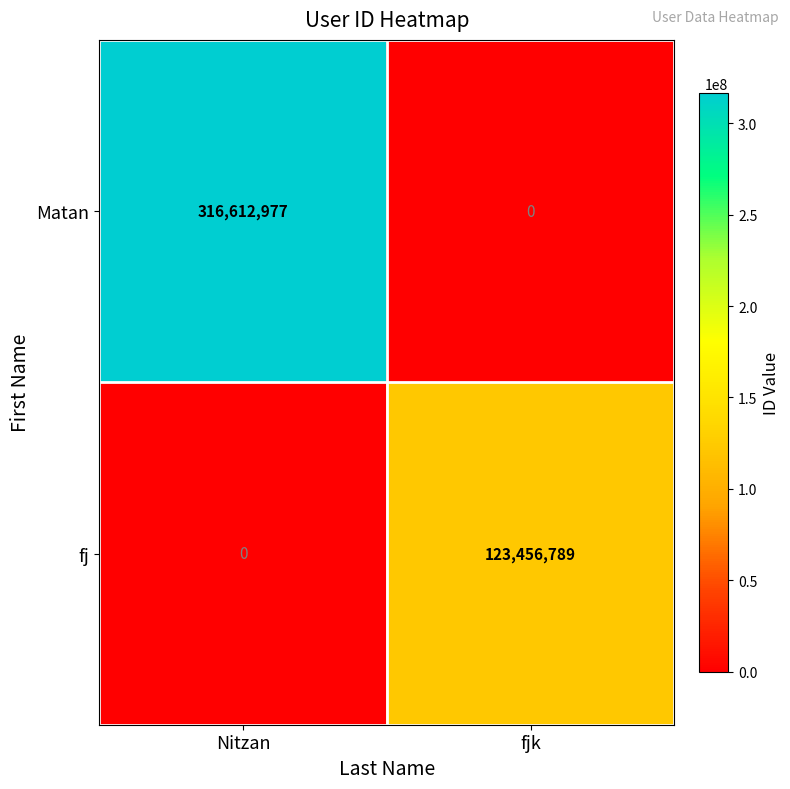

What is the difference between the maximum and minimum values in the fj series?

123456789